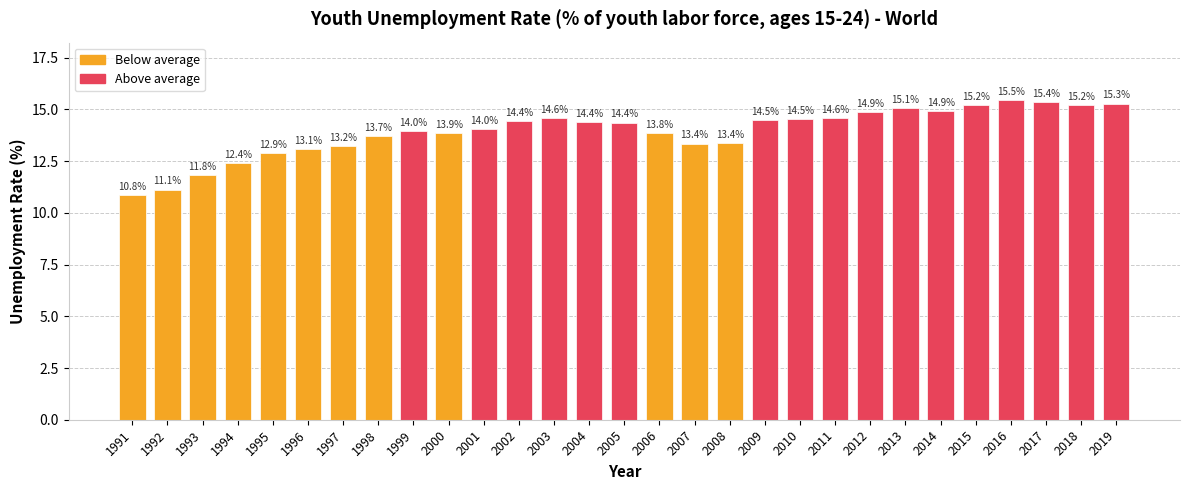

The value at 2009 is 20.2. True or false?

False